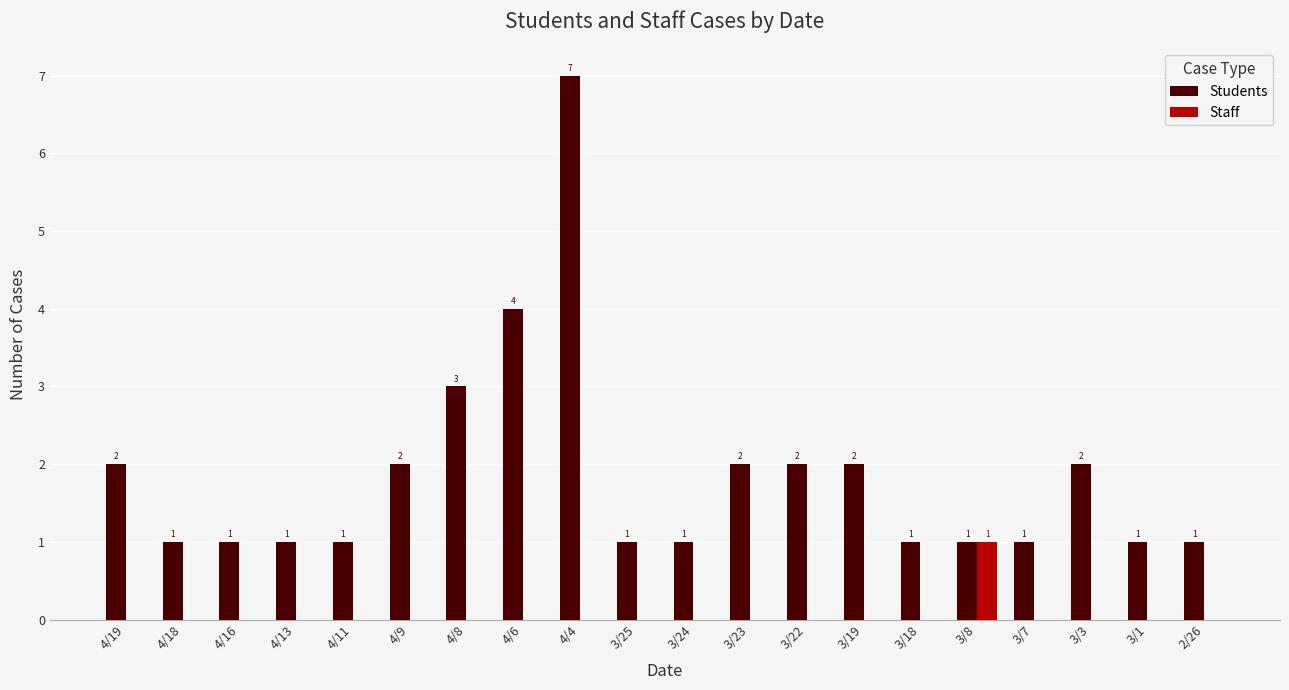

Which series has the largest total across all categories?

Students